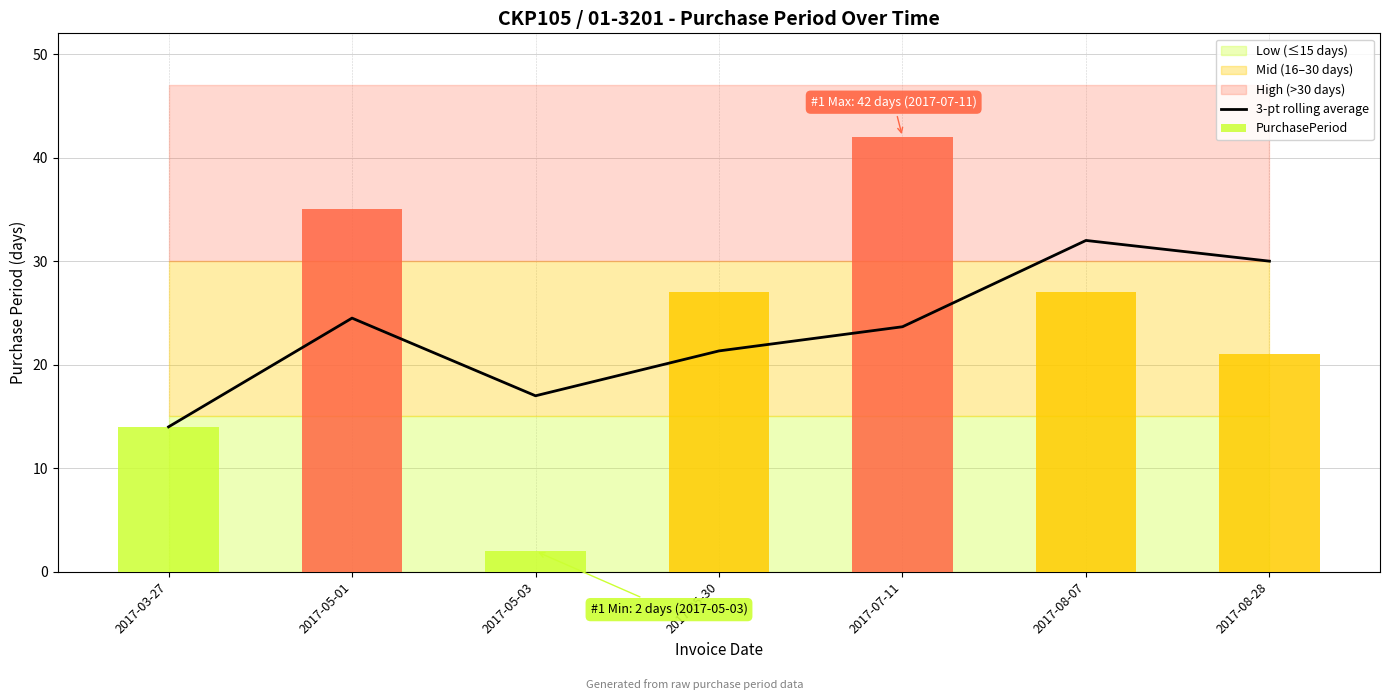

How many values are between 17 and 30?

5